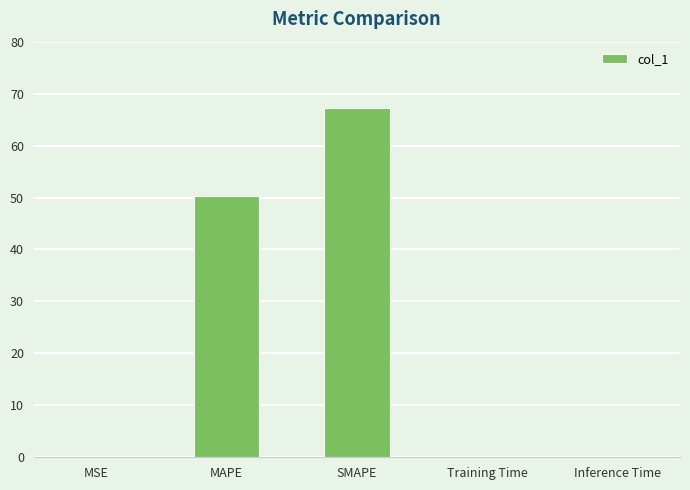

What is the greatest value displayed?

67.2